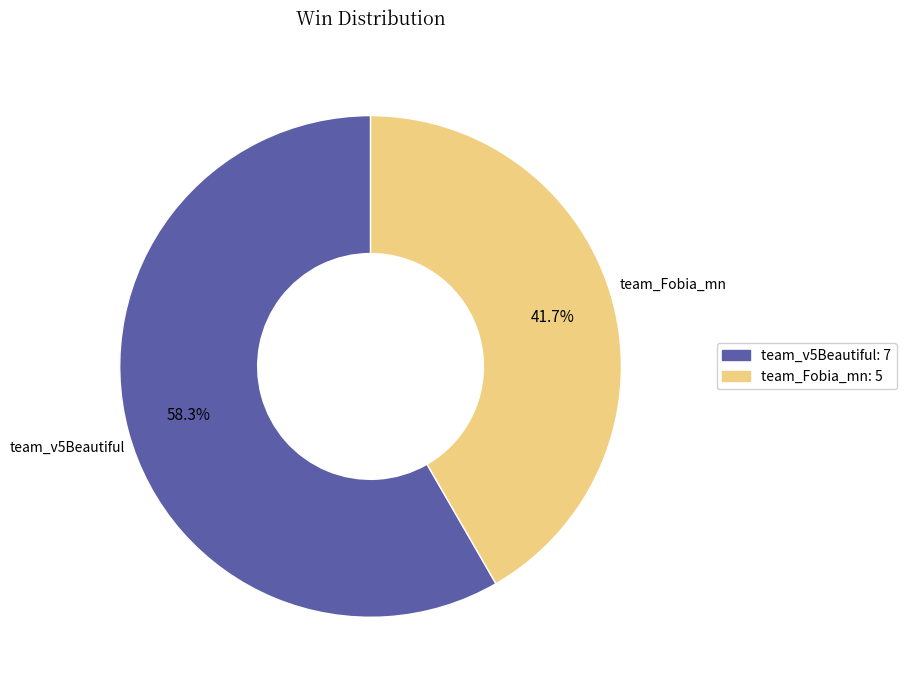

What portion of the pie excludes team_v5Beautiful?

41.7%